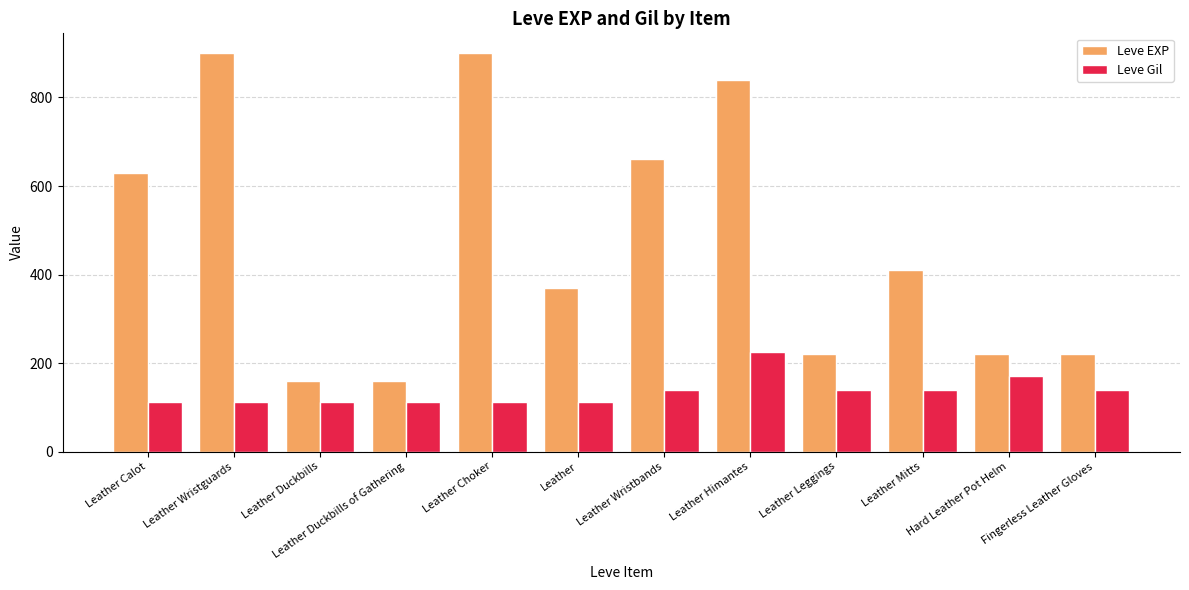

Rank the series at Leather from highest to lowest value.

Leve EXP, Leve Gil